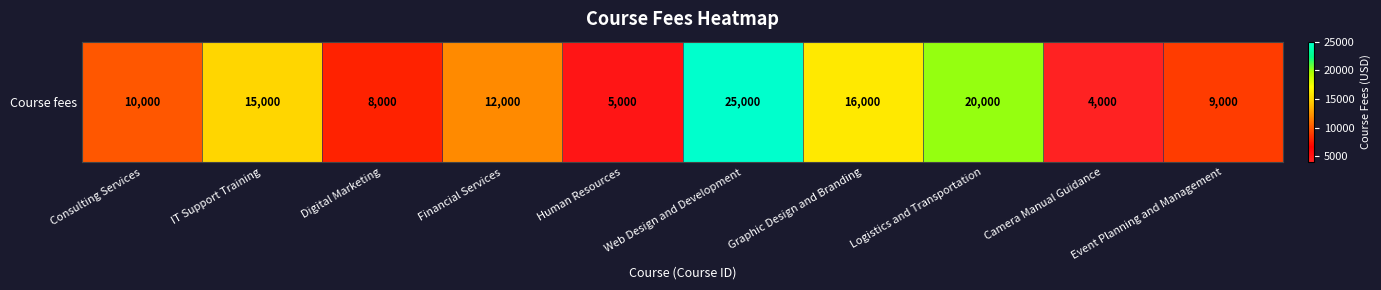

Count the number of data series in this chart.

1